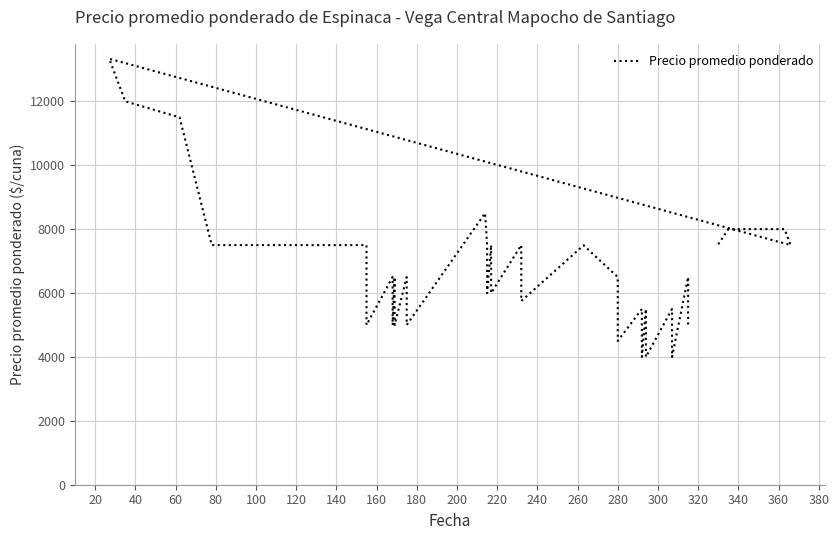

Reading left to right, what are all the values shown in this chart?

7526	8000	8000	8000	7500	13333	12000	11500	7500	7500	7500	7500	7500	7500	7500	5000	6500	5000	6500	5000	6500	5000	8500	7500	6000	7500	6000	7500	5750	7494	6500	4500	5500	4000	5500	4000	5500	4000	6500	5000